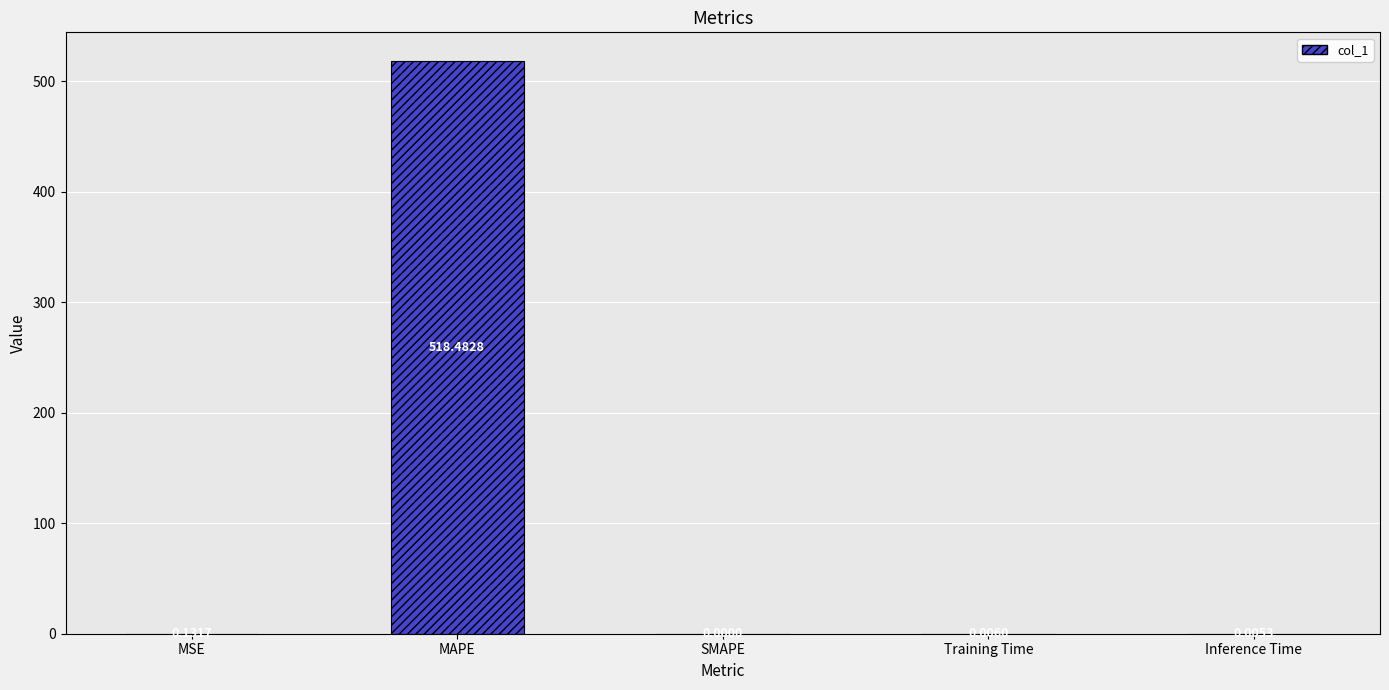

What is the change in value from MAPE to SMAPE?

-518.5